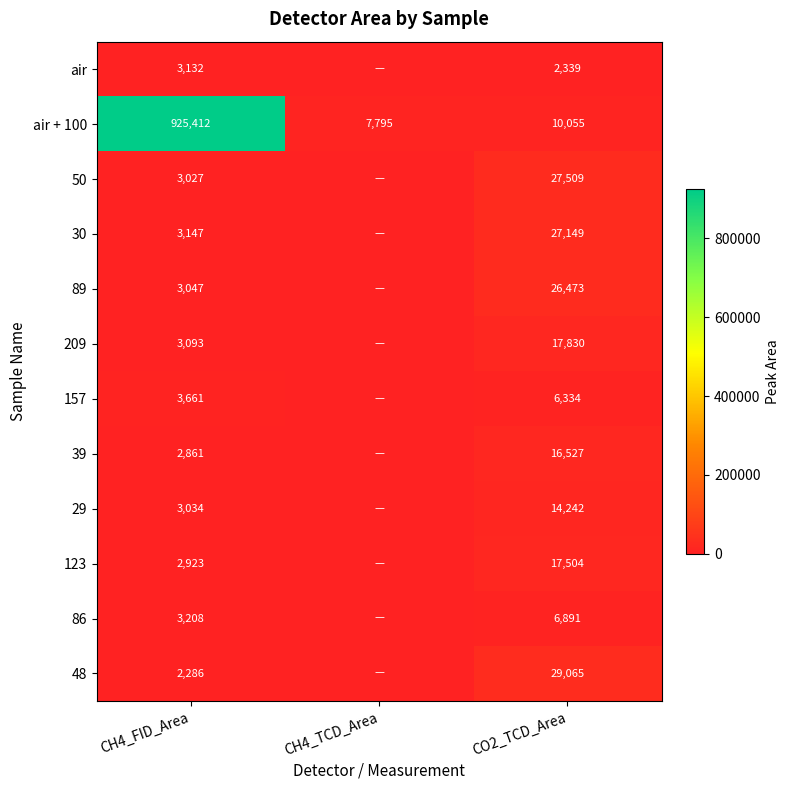

Is the value of 48 at CH4_FID_Area greater than the value of 29 at CO2_TCD_Area?

No